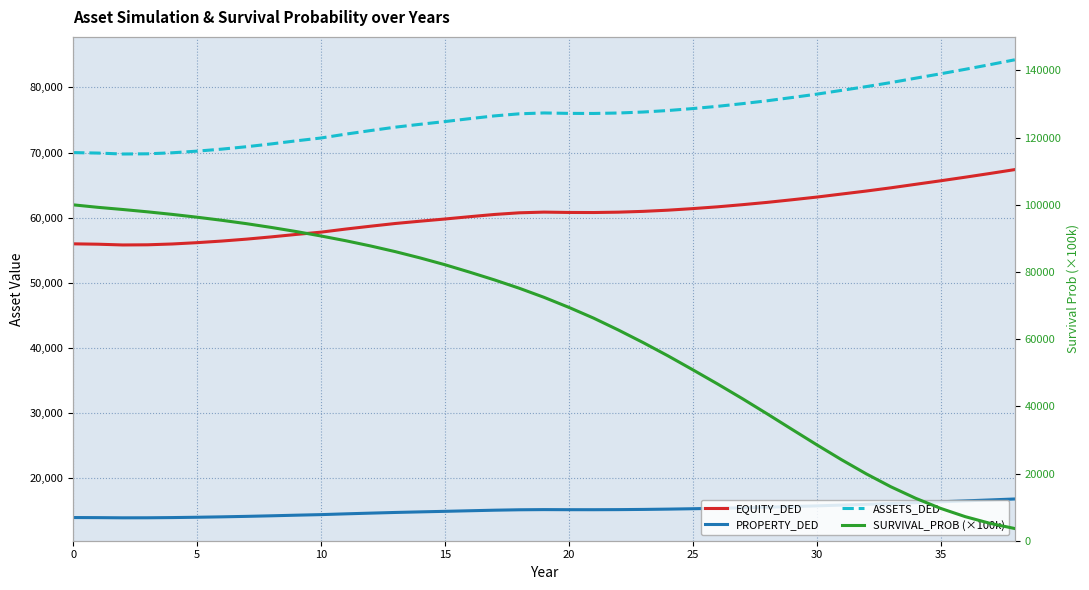

What are all the series names shown in the legend?

EQUITY_DED, PROPERTY_DED, ASSETS_DED, SURVIVAL_PROB (×100k)